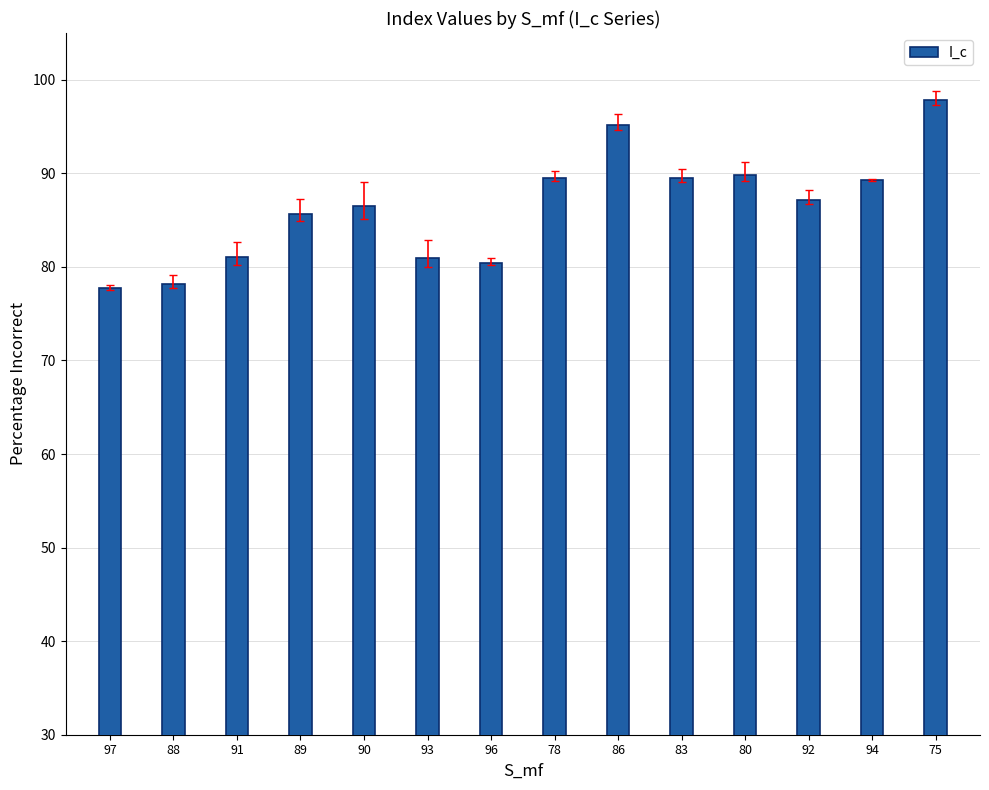

What is the difference between the values at 96 and 97?

2.7